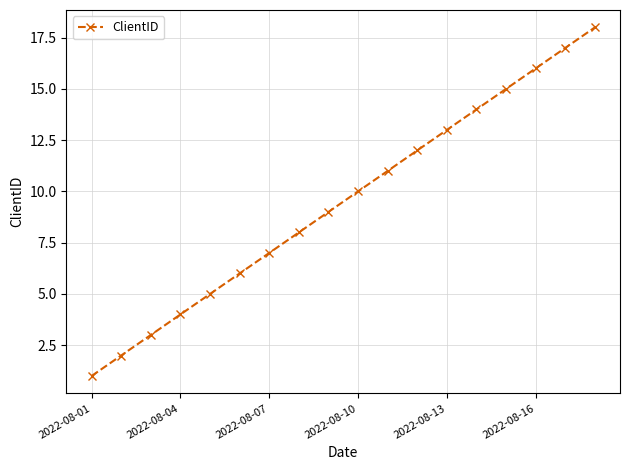

How many data points are less than 10?

9